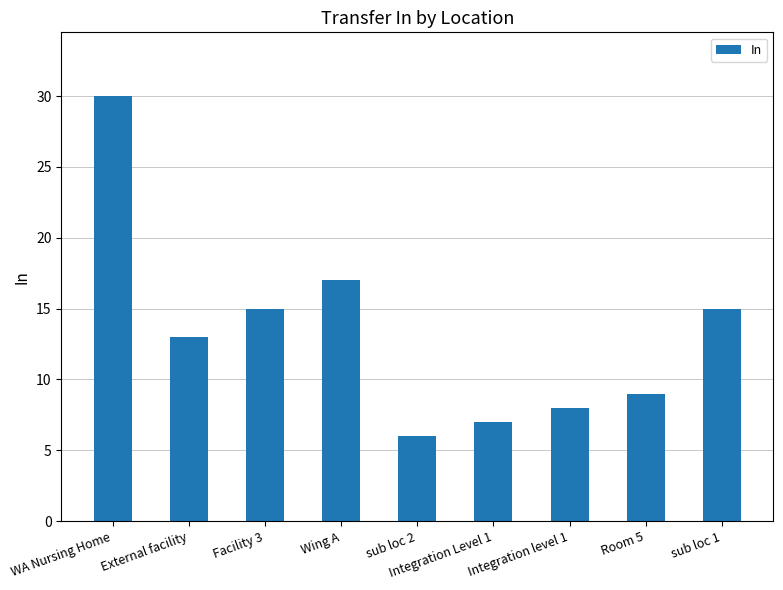

Which label corresponds to the largest value in the chart?

WA Nursing Home